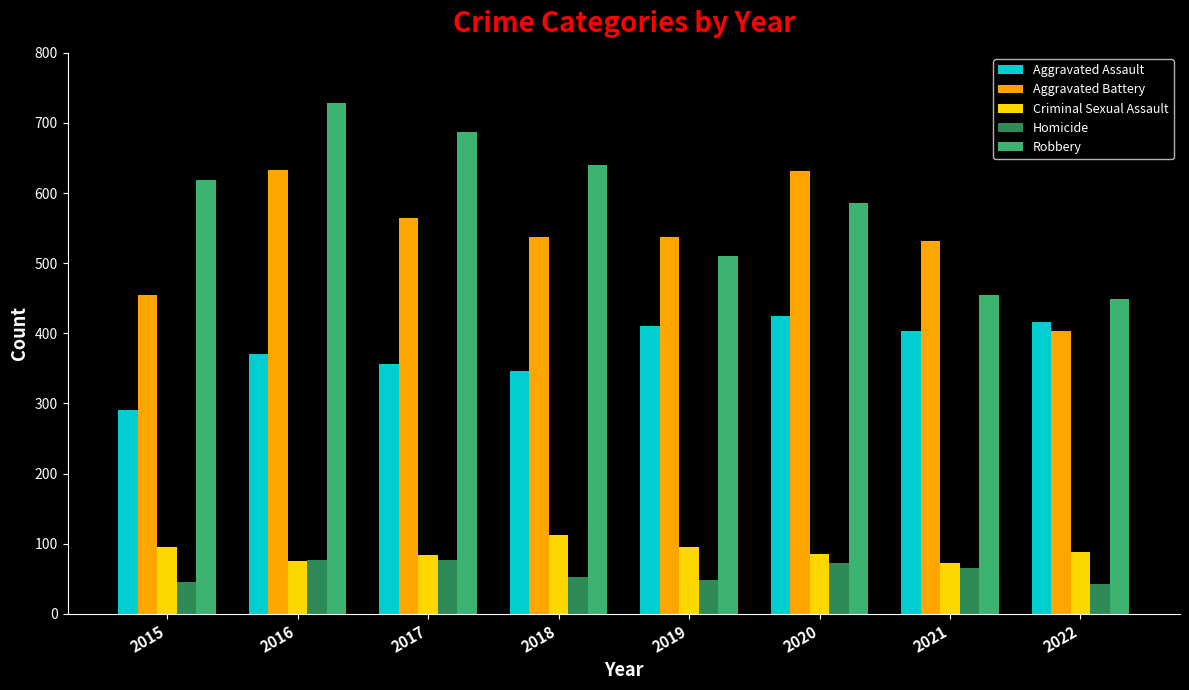

Is it true that Aggravated Assault equals 175 at 2019?

False